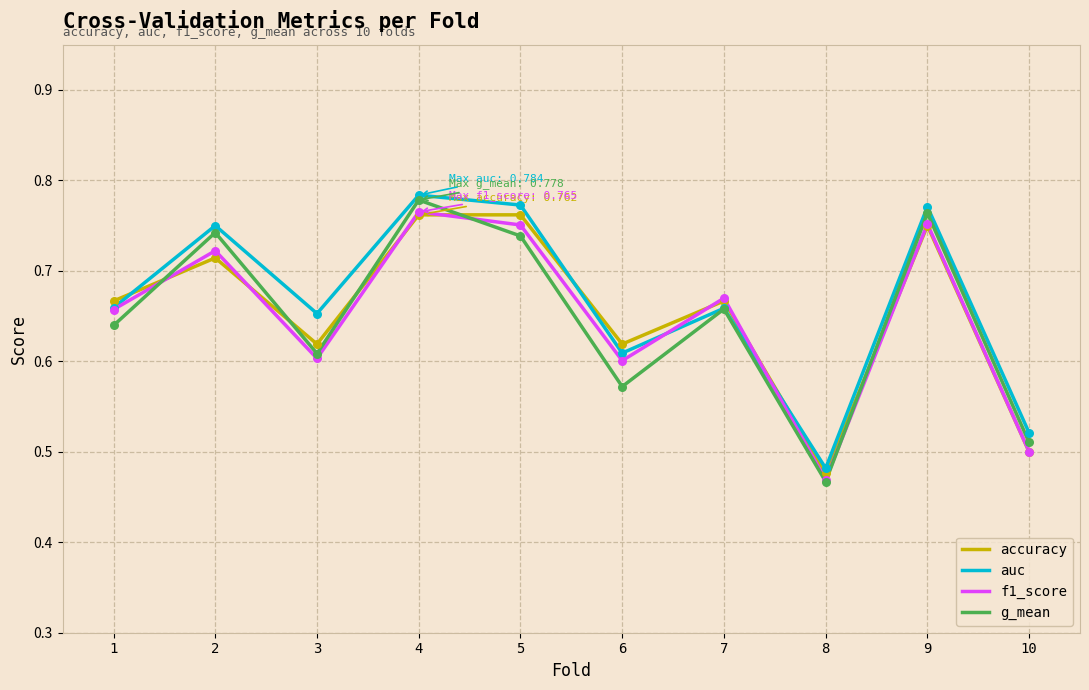

Which series changed the most between 3 and 4?

g_mean